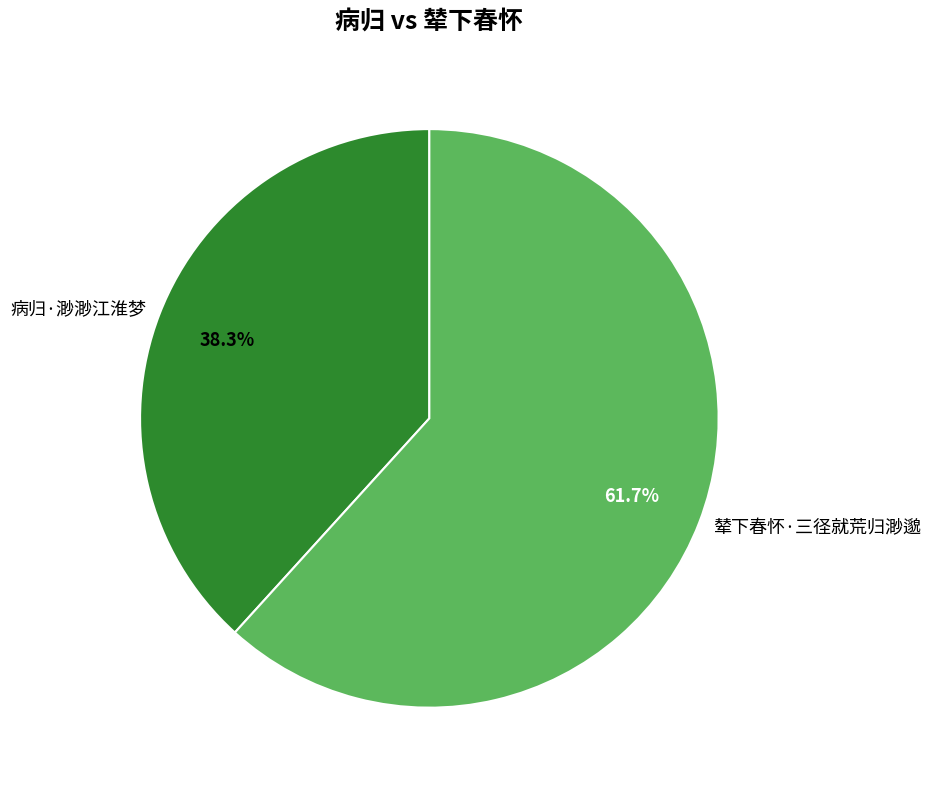

Do 辇下春怀·三径就荒归渺邈 and 病归·渺渺江淮梦 together represent more than half of the pie?

Yes